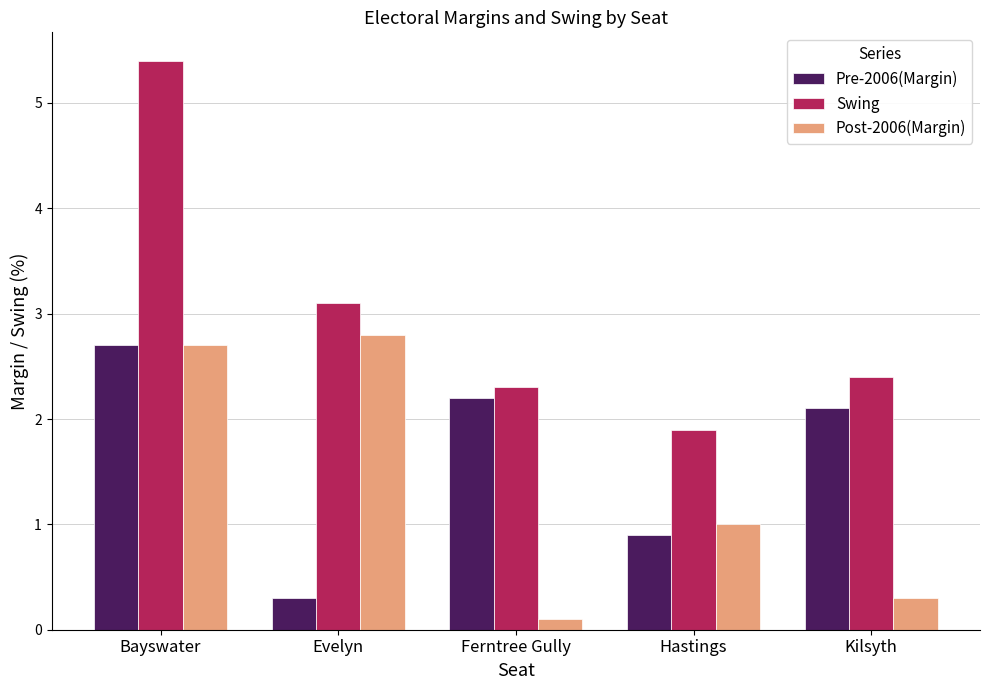

What are all the series names shown in the legend?

Pre-2006(Margin), Swing, Post-2006(Margin)